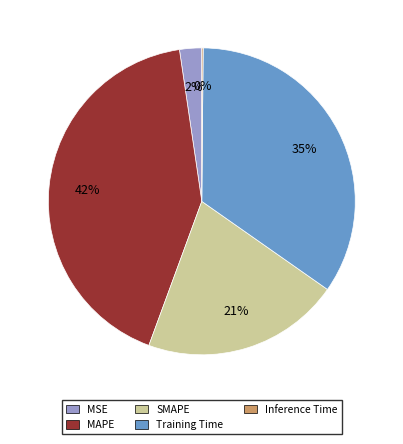

Is there a majority slice in this chart?

No